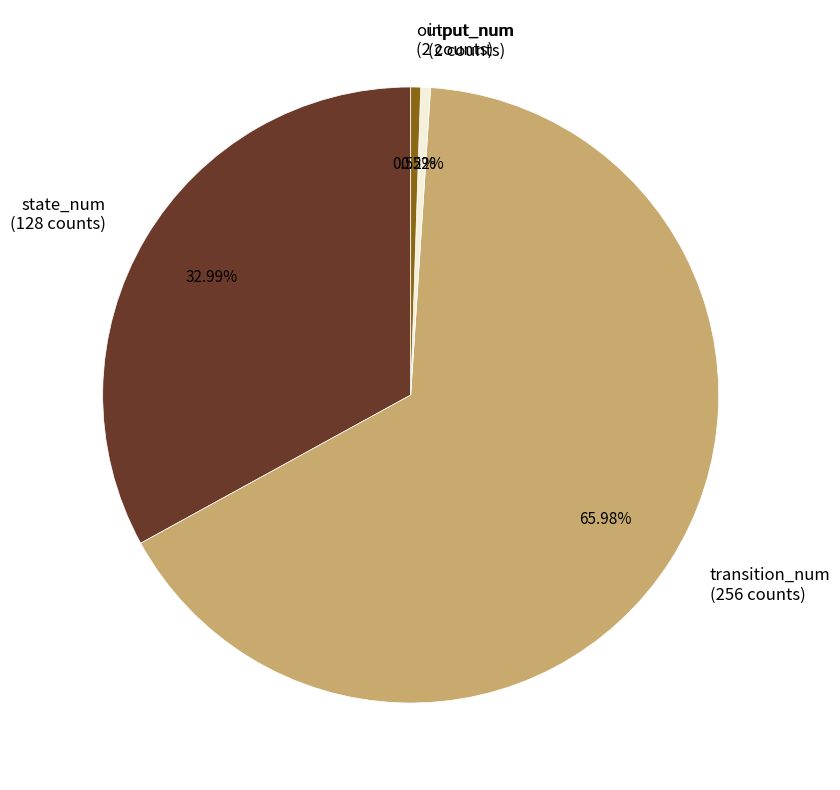

Count the number of slices in the pie.

4